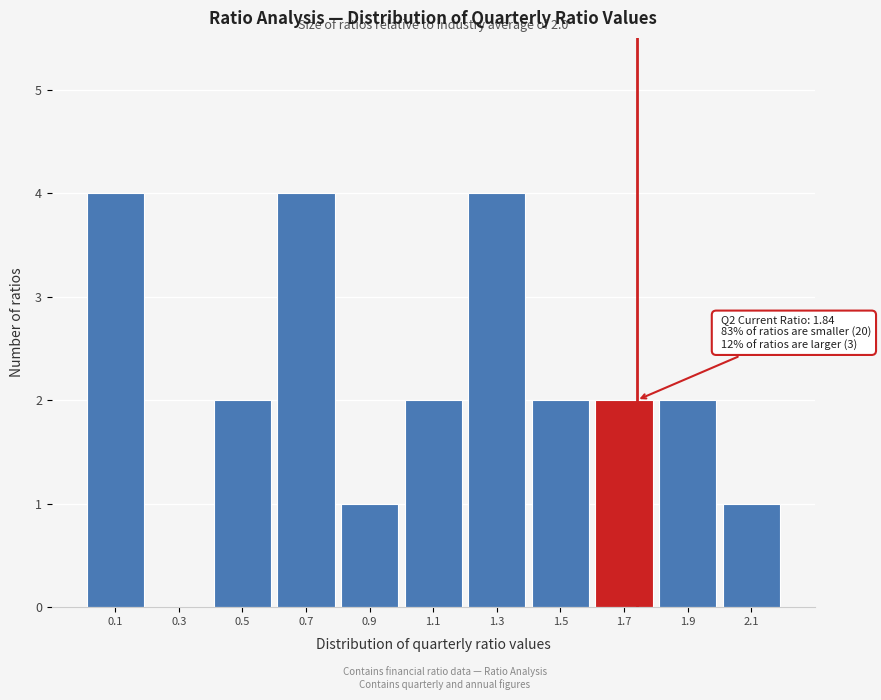

Reading left to right, list all the values displayed in this chart.

0.1=4	0.3=0	0.5=2	0.7=4	0.9=1	1.1=2	1.3=4	1.5=2	1.7=2	1.9=2	2.1=1